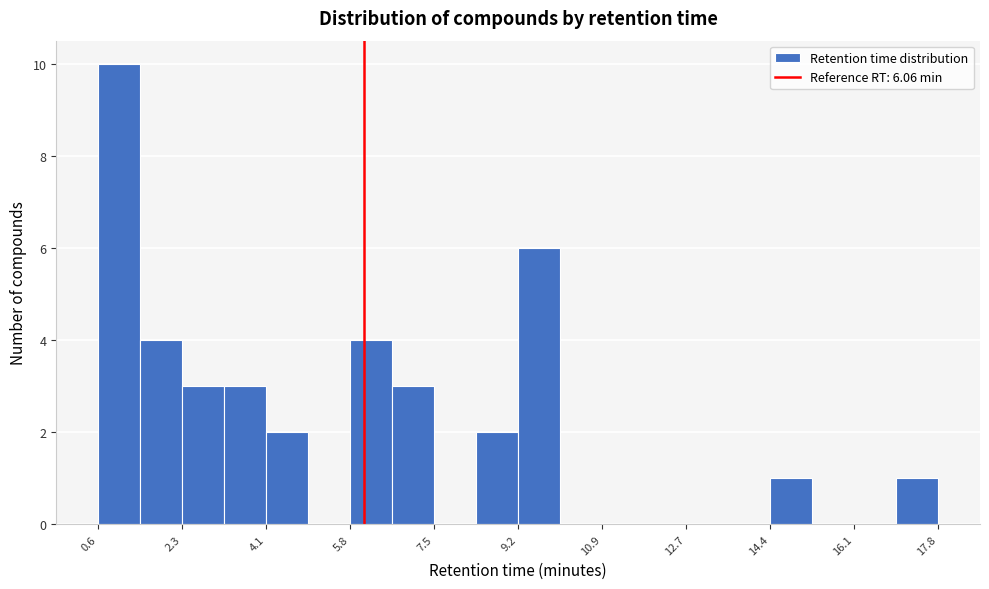

What is the height of the bar covering 4.0 to 5.0 on the x-axis? Neither the bar edges nor the heights are printed on the chart, so give them approximately, as read against the axes.

2